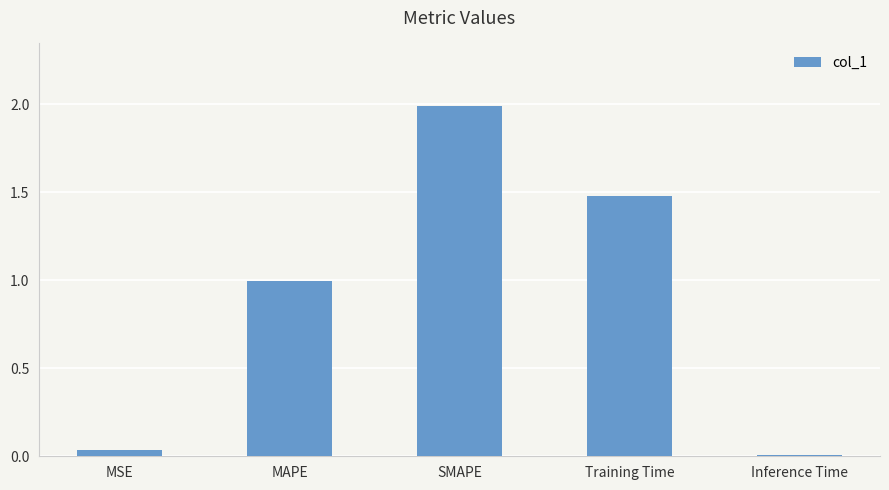

Which category has the highest value across all series?

SMAPE